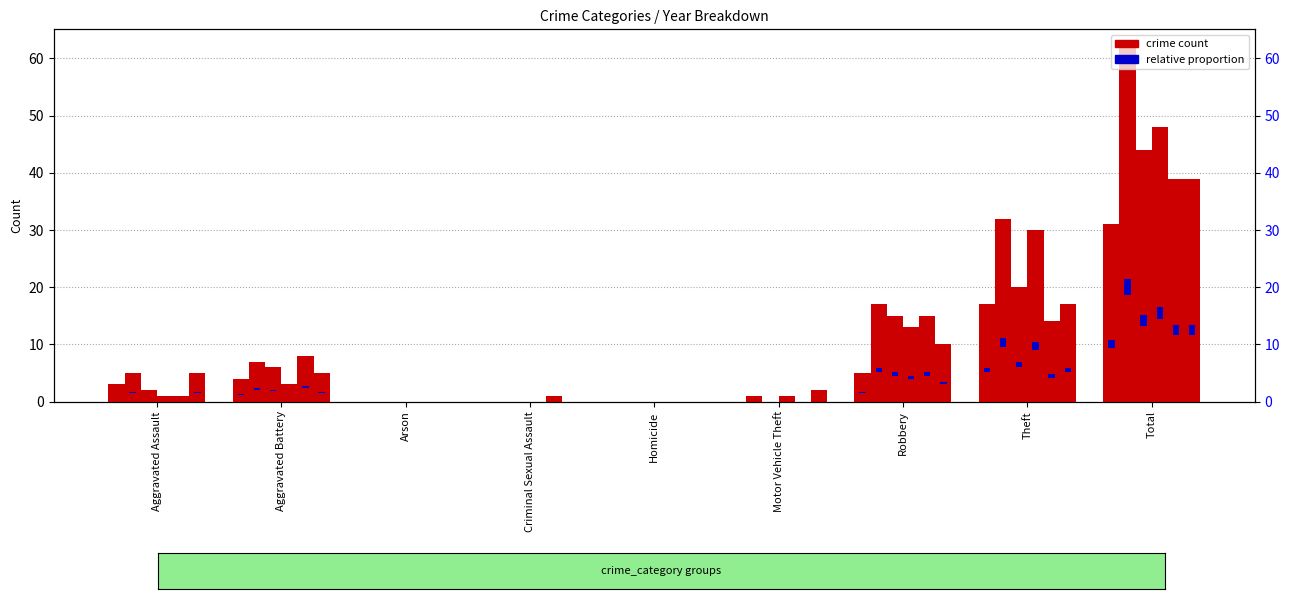

Which label corresponds to the largest value in the chart?

Total